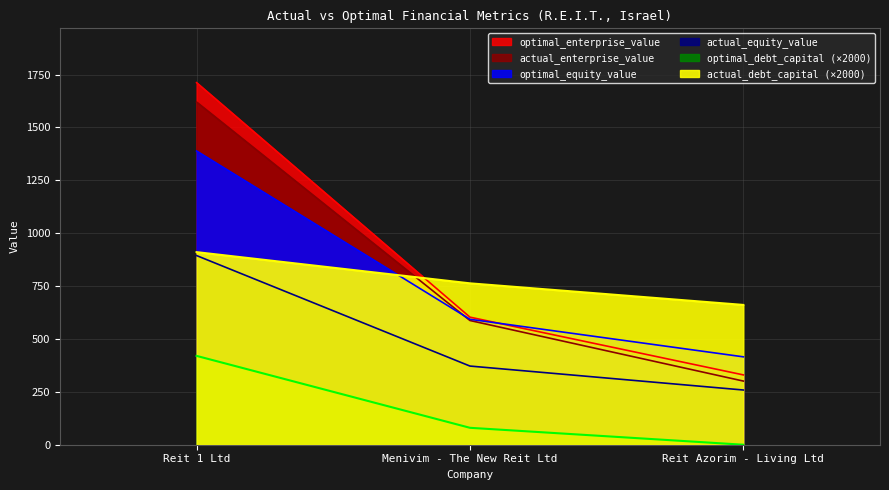

At how many categories does at least one series exceed 1382?

1